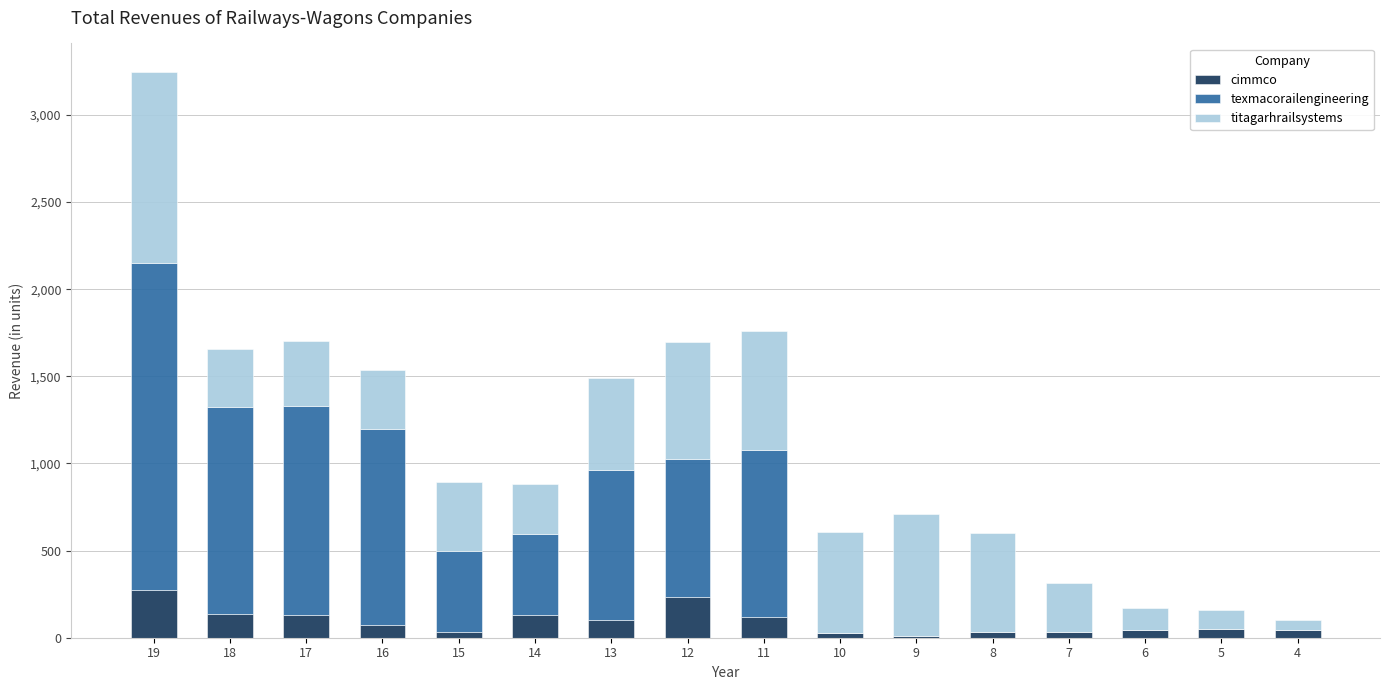

What is the sum of all cimmco values?

1471.8